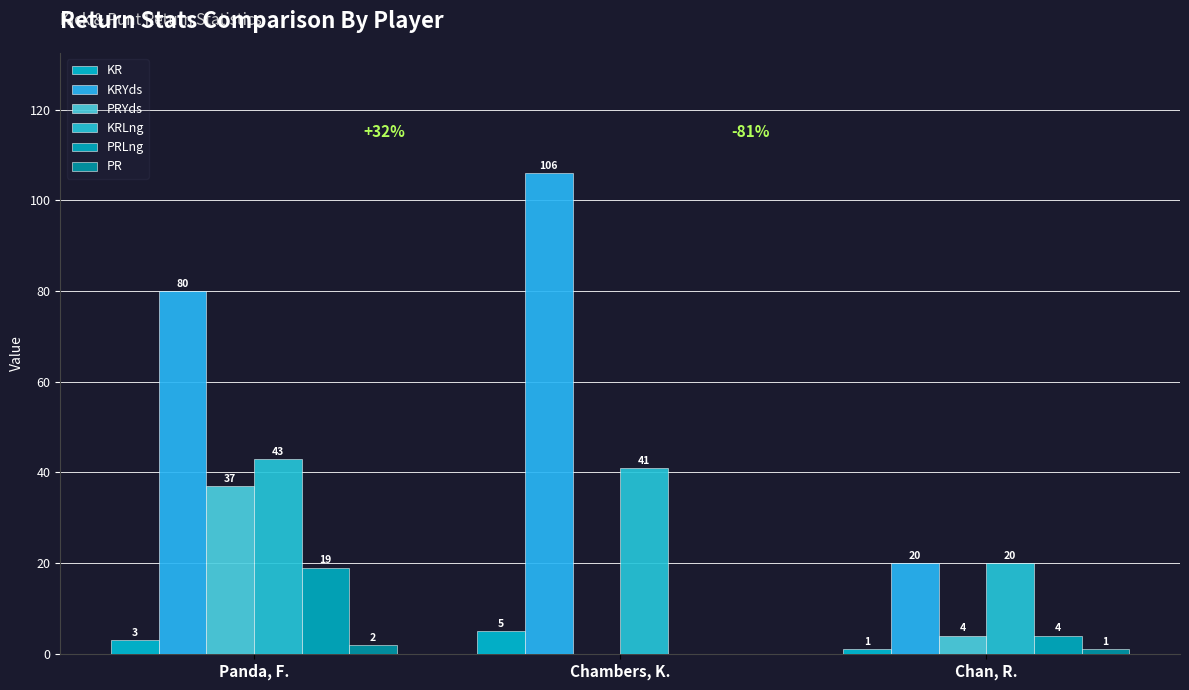

Read the PRYds value at Panda, F., to the nearest 5.

35